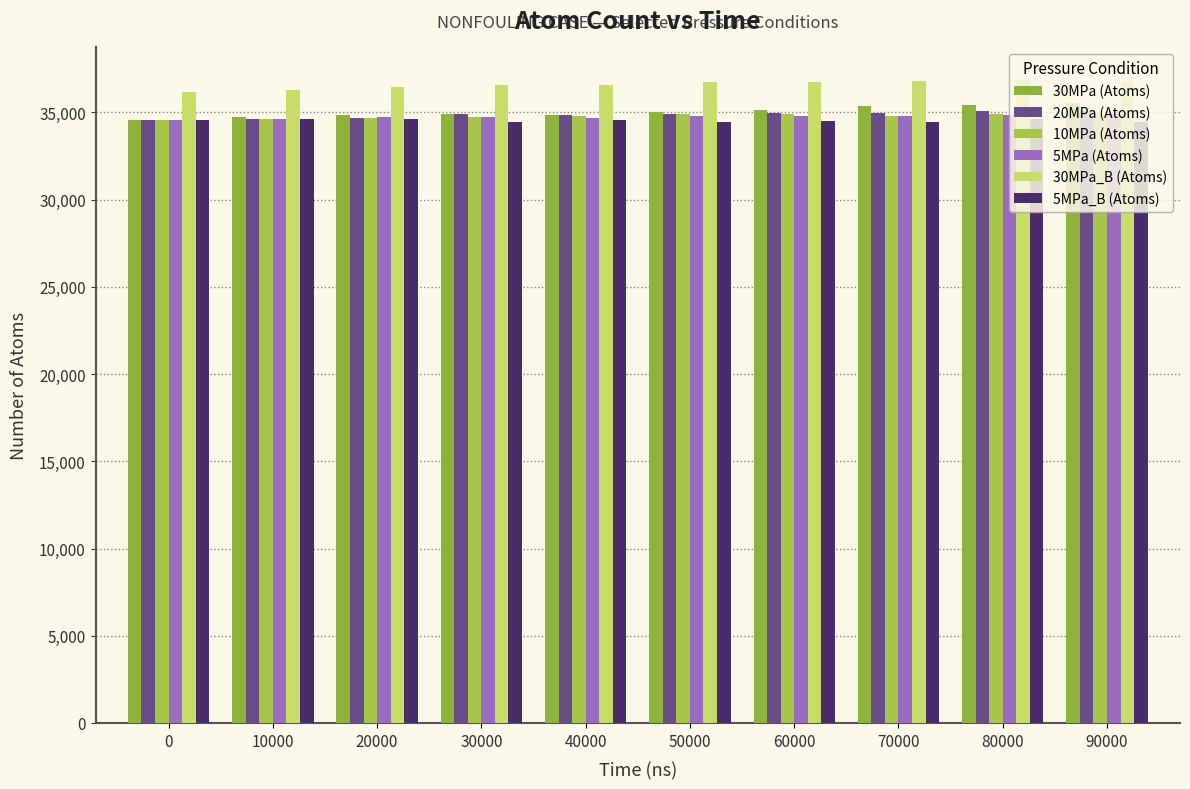

Where does the 5MPa (Atoms) series first go above 34785?

60000